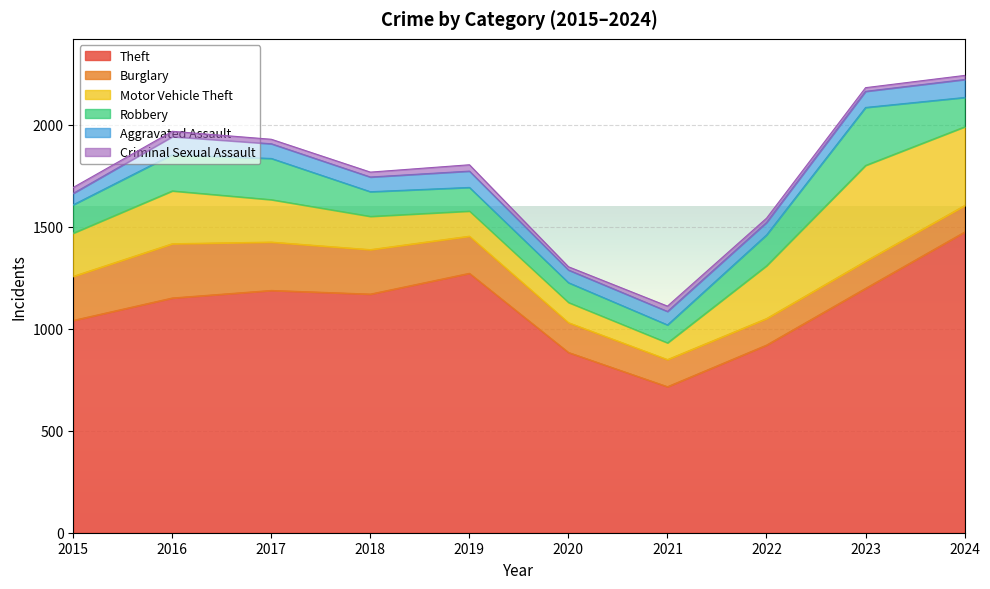

What is the value of the Robbery point at the 8th from the left?

151